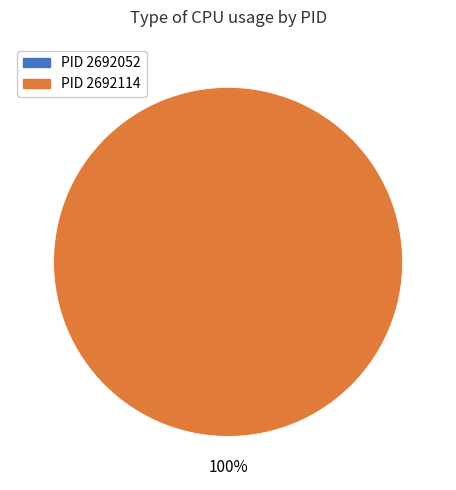

What percentage is NOT represented by 2692052?

100.0%